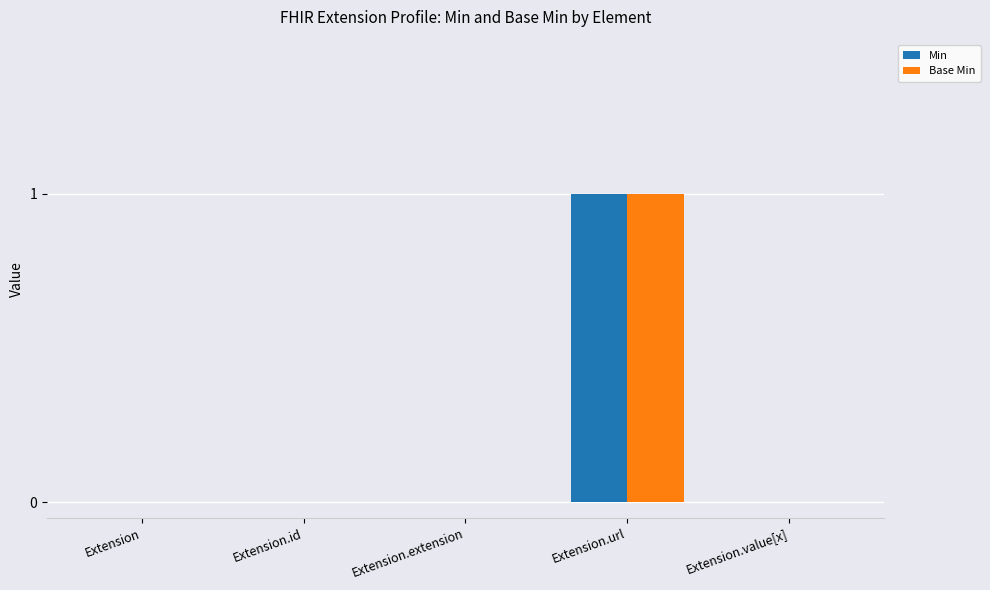

At which category is the sum across all series the highest?

Extension.url